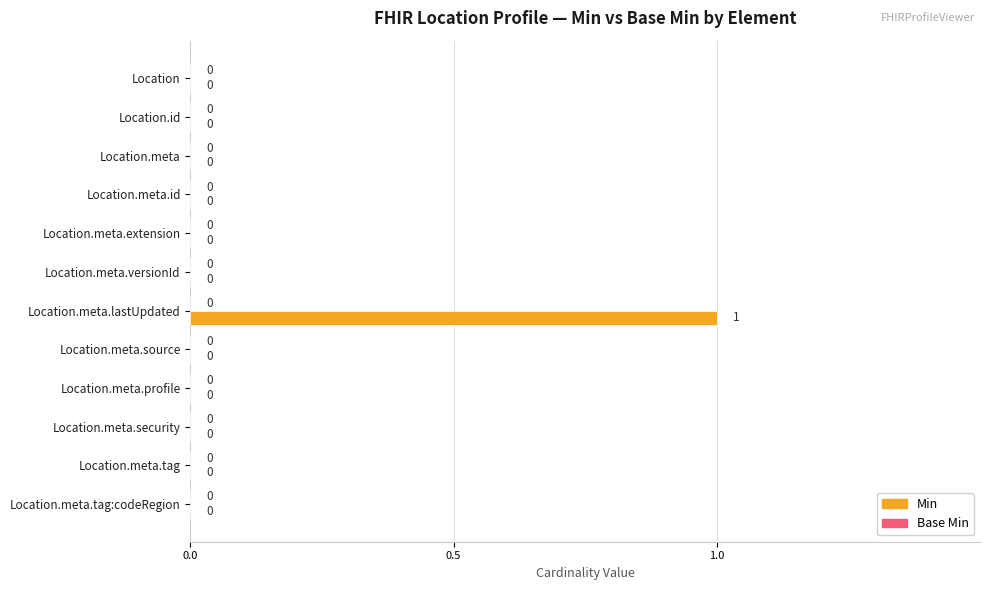

The chart shows a value of 0 at Location.meta. True or false?

True